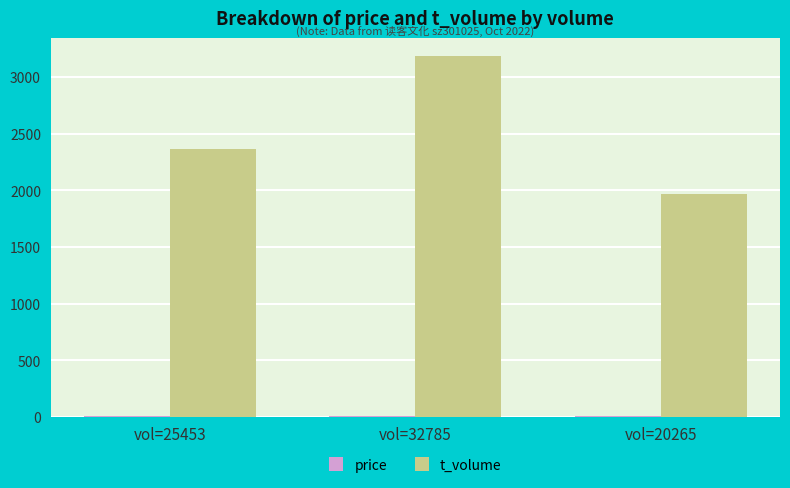

What is the sum of all t_volume values?

7518.0